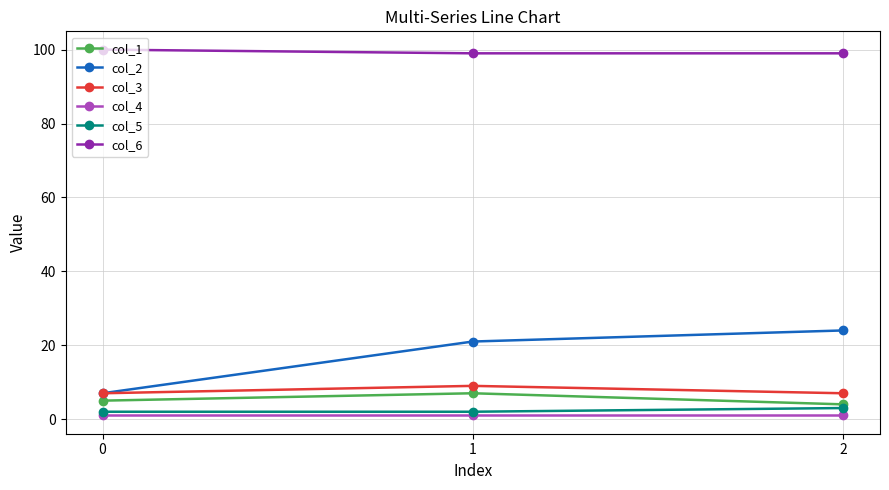

Reading left to right, transcribe all the data shown in this chart.

col_1: 5	7	4
col_2: 7	21	24
col_3: 7	9	7
col_4: 1	1	1
col_5: 2	2	3
col_6: 100	99	99